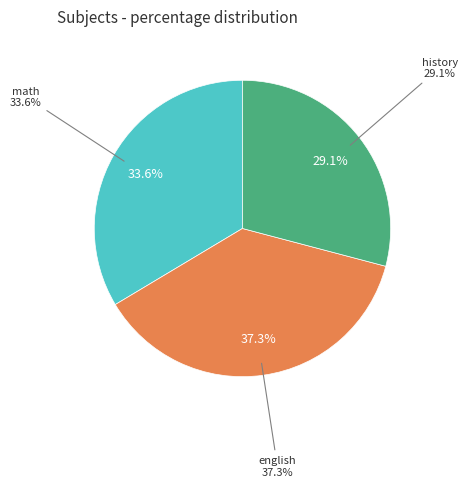

Which slice is the largest?

english